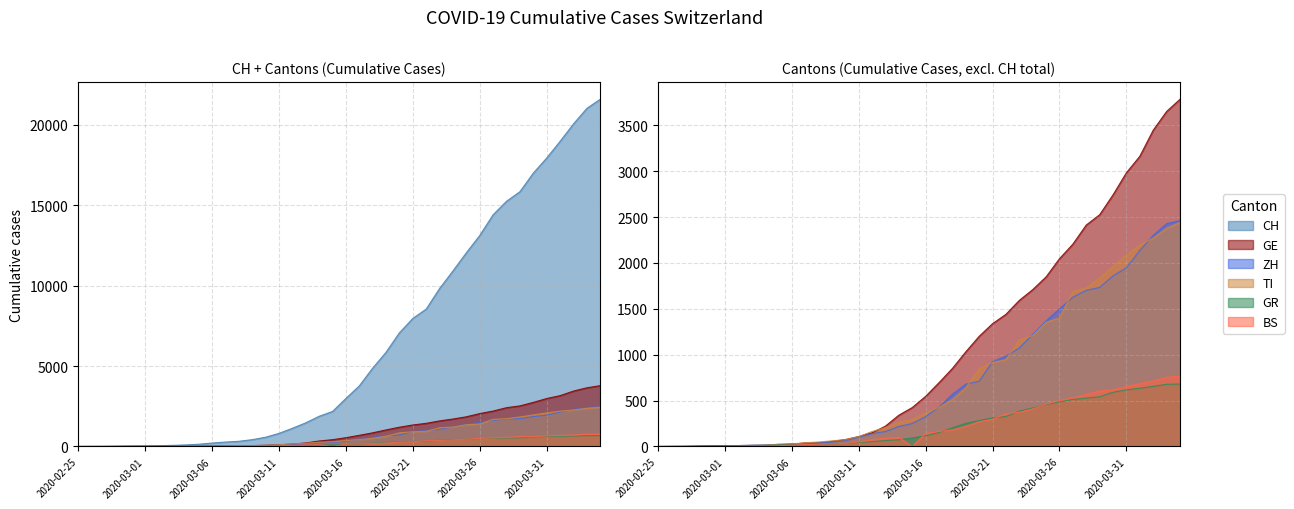

What is the difference between the highest and lowest values at 2020-03-21?

7662